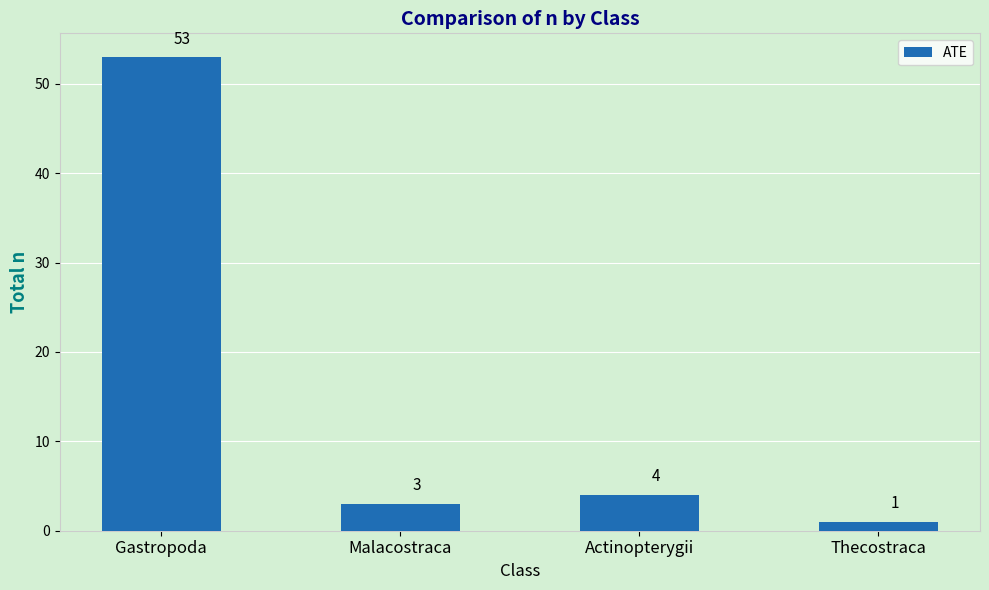

What is the difference between the maximum and minimum values?

52